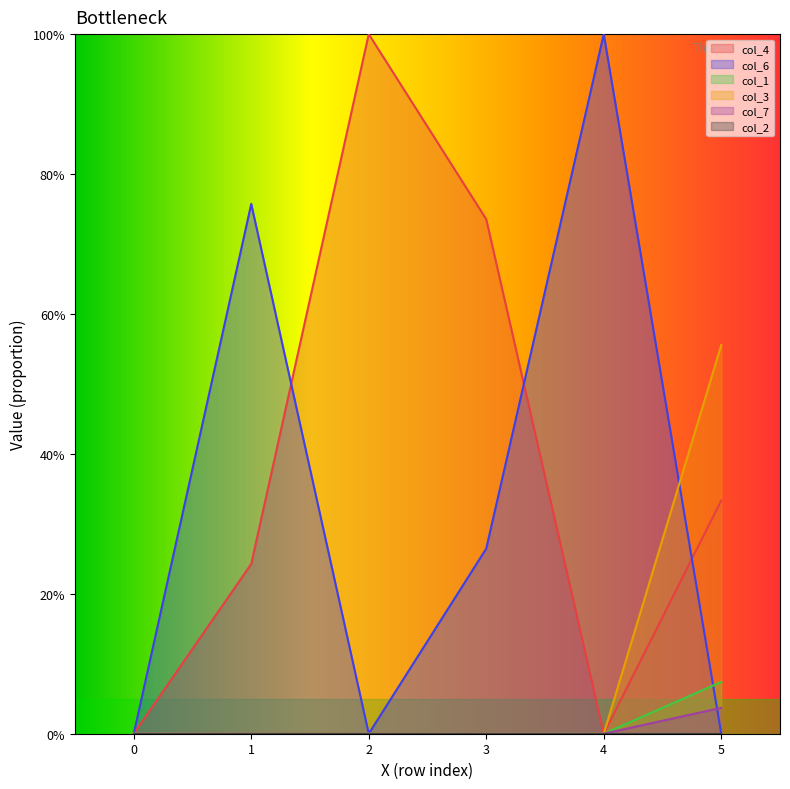

Between 0 and 1, which series saw the biggest shift?

col_6